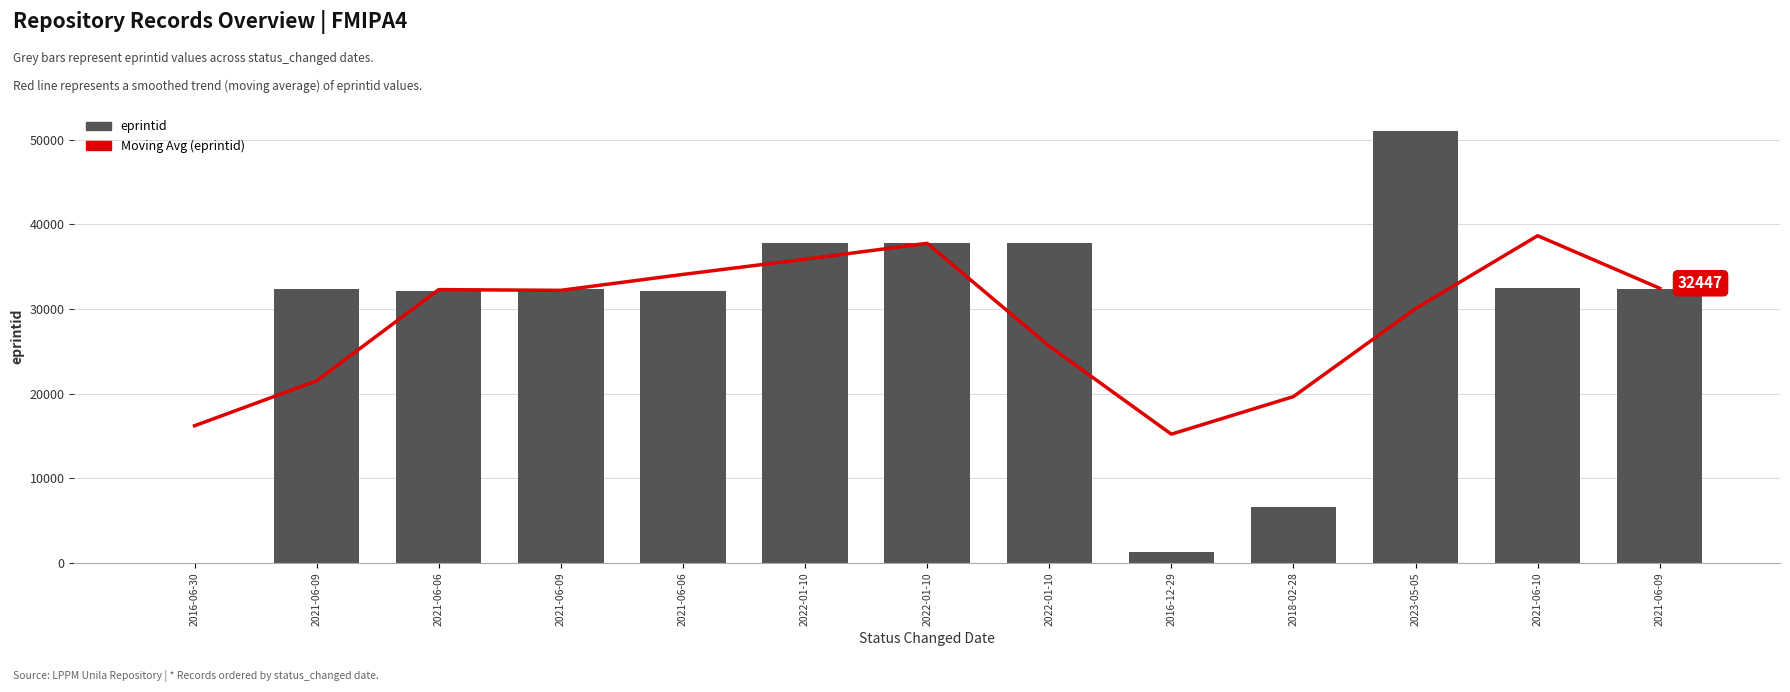

Reading left to right, what are all the values shown in this chart?

Moving Avg (eprintid): 2016-06-30=16201.5	2021-06-09=21508.0	2021-06-06=32288.7	2021-06-09=32205.3	2021-06-06=34085.0	2022-01-10=35881.3	2022-01-10=37761.0	2022-01-10=25611.7	2016-12-29=15207.0	2018-02-28=19645.7	2023-05-05=30044.0	2021-06-10=38657.3	2021-06-09=32447.0
eprintid: 2016-06-30=30.0	2021-06-09=32373.0	2021-06-06=32121.0	2021-06-09=32372.0	2021-06-06=32123.0	2022-01-10=37760.0	2022-01-10=37761.0	2022-01-10=37762.0	2016-12-29=1312.0	2018-02-28=6547.0	2023-05-05=51078.0	2021-06-10=32507.0	2021-06-09=32387.0